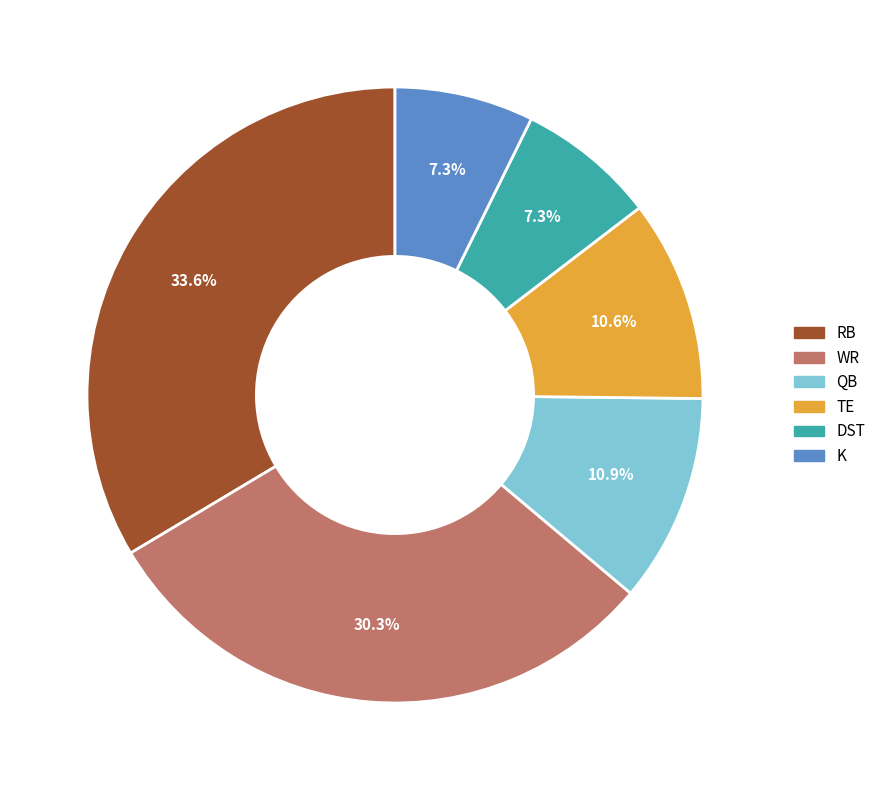

Do K and TE together represent more than half of the pie?

No